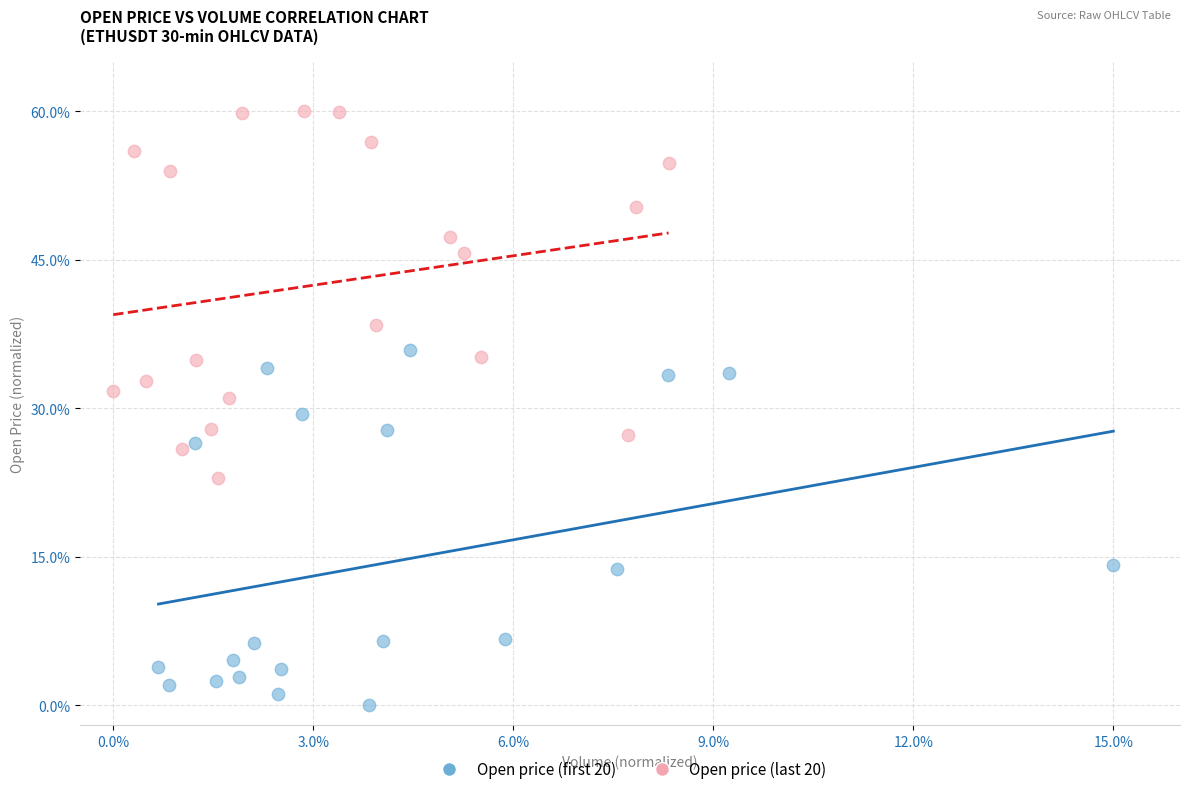

What are all the series names shown in the legend?

Open price (first 20), Open price (last 20)